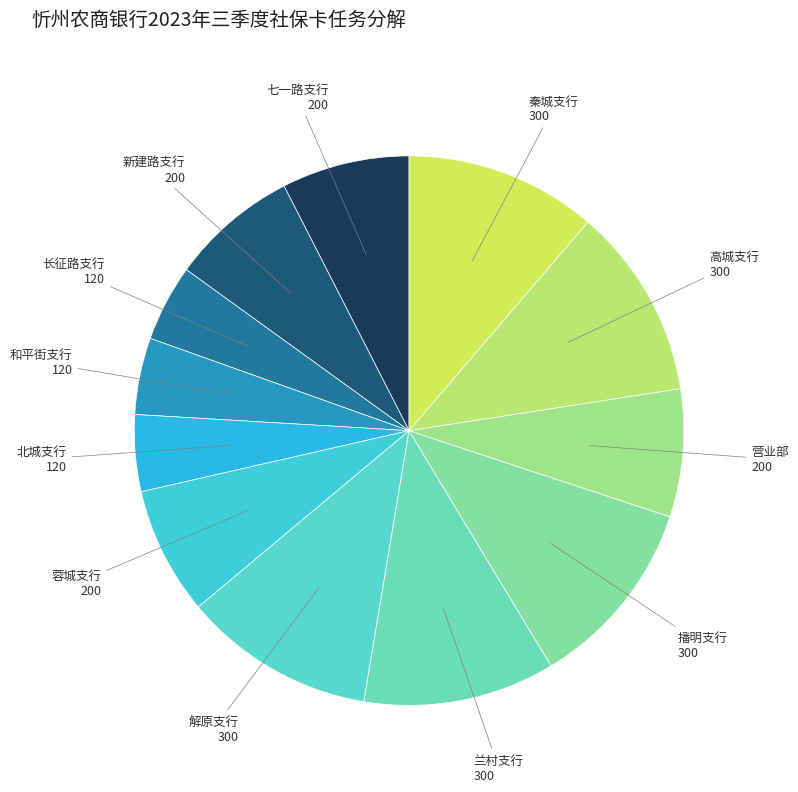

Do 营业部 and 和平街支行 together represent more than half of the pie?

No